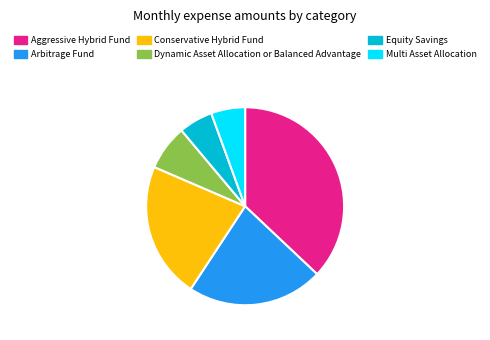

Which category has the biggest portion of the pie?

Aggressive Hybrid Fund